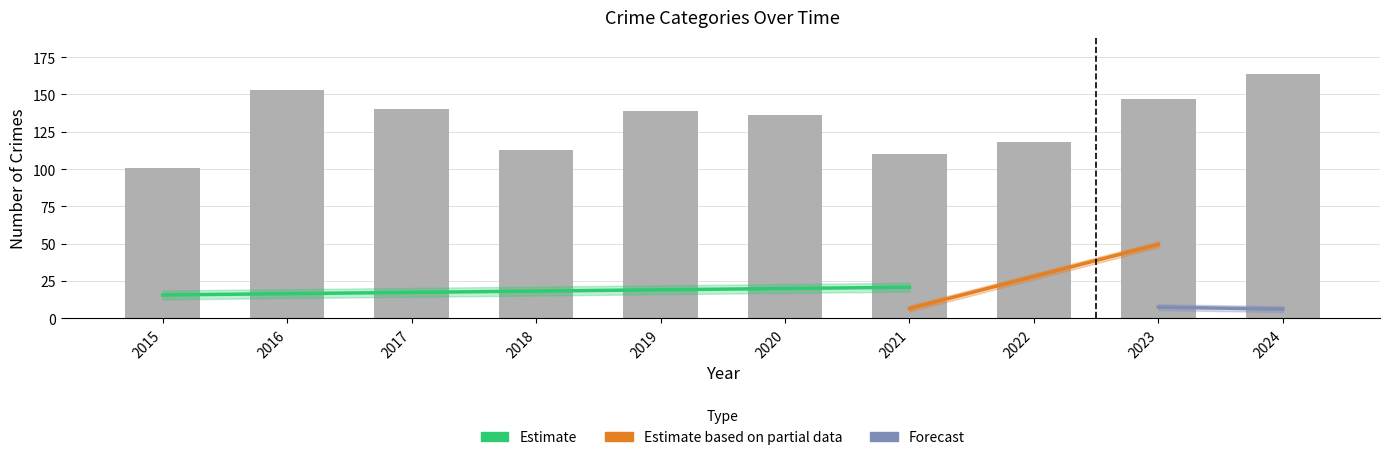

At which category is the sum across all series the highest?

2024